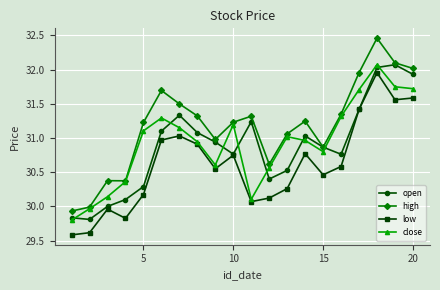

In close, how many points are higher than both neighbors (excluding endpoints)?

4